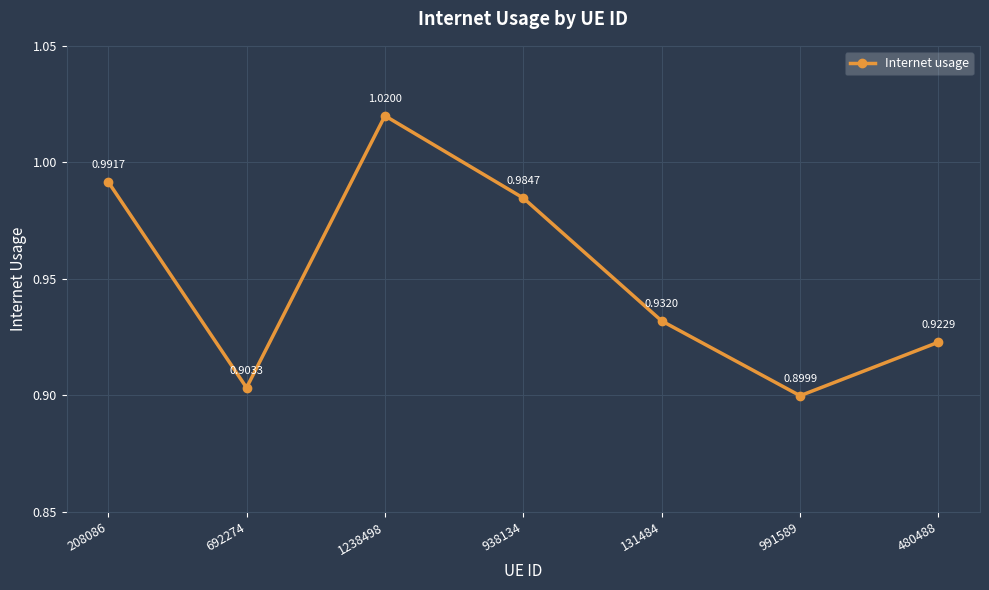

Which has a higher value, 208086 or 692274?

208086